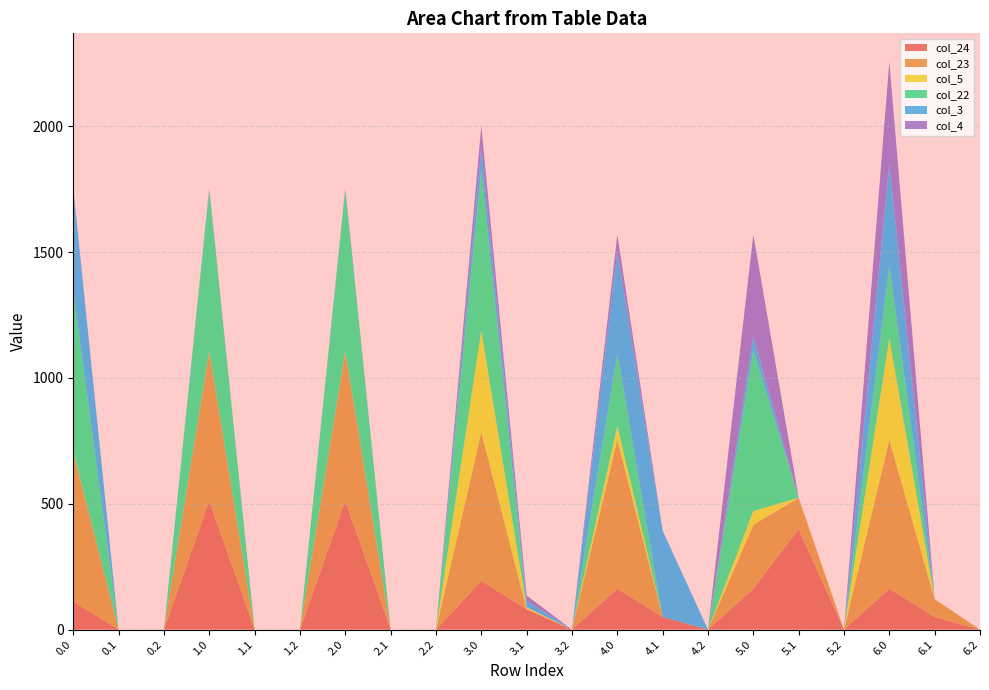

Reading right to left, list all the values displayed in this chart.

col_24: 6.2=0.0	6.1=50.4	6.0=162.3	5.2=0.0	5.1=399.4	5.0=162.3	4.2=0.0	4.1=50.4	4.0=162.3	3.2=0.0	3.1=81.4	3.0=193.3	2.2=0.0	2.1=0.0	2.0=511.3	1.2=0.0	1.1=0.0	1.0=511.3	0.2=0.0	0.1=0.0	0.0=111.3
col_23: 6.2=0.0	6.1=70.9	6.0=592.3	5.2=0.0	5.1=124.5	5.0=254.4	4.2=0.0	4.1=0.0	4.0=592.3	3.2=0.0	3.1=0.0	3.0=592.3	2.2=0.0	2.1=0.0	2.0=592.3	1.2=0.0	1.1=0.0	1.0=592.3	0.2=0.0	0.1=0.0	0.0=592.3
col_5: 6.2=0.0	6.1=0.0	6.0=403.8	5.2=0.0	5.1=0.0	5.0=54.8	4.2=0.0	4.1=0.0	4.0=54.8	3.2=0.0	3.1=7.7	3.0=403.8	2.2=0.0	2.1=0.0	2.0=3.8	1.2=0.0	1.1=0.0	1.0=3.8	0.2=0.0	0.1=0.0	0.0=3.8
col_22: 6.2=0.0	6.1=0.0	6.0=289.4	5.2=0.0	5.1=0.0	5.0=638.4	4.2=0.0	4.1=0.0	4.0=289.4	3.2=0.0	3.1=0.0	3.0=638.4	2.2=0.0	2.1=0.0	2.0=638.4	1.2=0.0	1.1=0.0	1.0=638.4	0.2=0.0	0.1=0.0	0.0=638.4
col_3: 6.2=0.0	6.1=0.0	6.0=404.4	5.2=0.0	5.1=0.0	5.0=55.4	4.2=0.0	4.1=342.7	4.0=404.4	3.2=0.0	3.1=24.7	3.0=86.4	2.2=0.0	2.1=0.0	2.0=4.4	1.2=0.0	1.1=0.0	1.0=4.4	0.2=0.0	0.1=0.0	0.0=404.4
col_4: 6.2=0.0	6.1=0.0	6.0=404.9	5.2=0.0	5.1=0.0	5.0=404.9	4.2=0.0	4.1=0.0	4.0=67.0	3.2=0.0	3.1=21.6	3.0=86.9	2.2=0.0	2.1=0.0	2.0=4.9	1.2=0.0	1.1=0.0	1.0=4.9	0.2=0.0	0.1=0.0	0.0=4.9